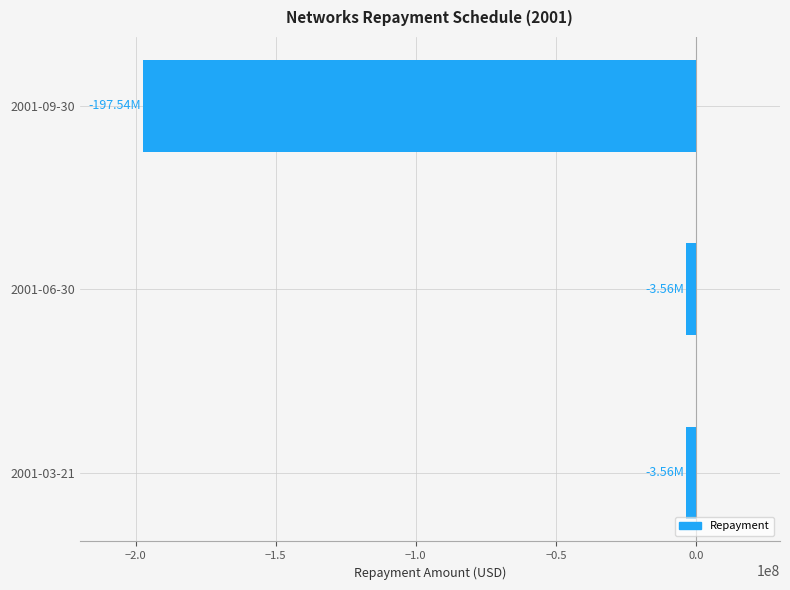

What is the average value?

-68224030.8